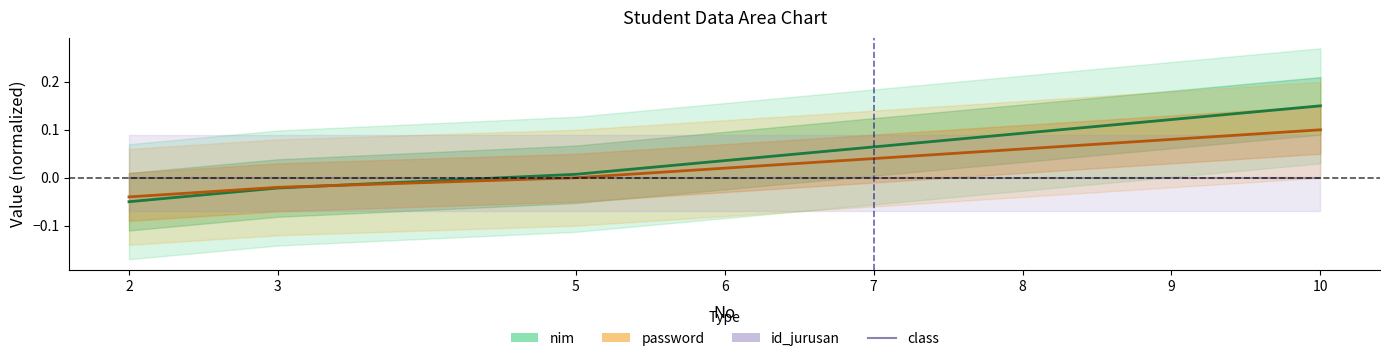

The value of nim at 7 is 0.1. True or false?

True